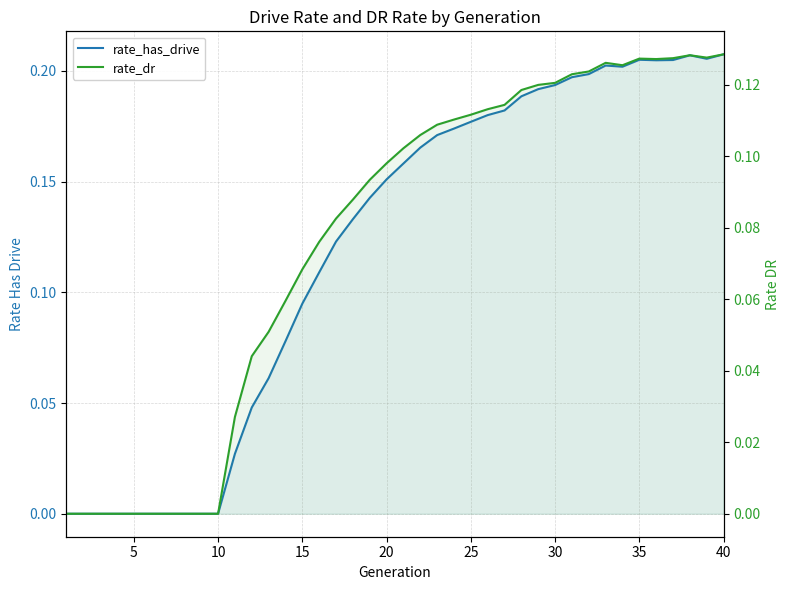

Is the value of rate_has_drive at 9 greater than the value of rate_dr at 40?

No